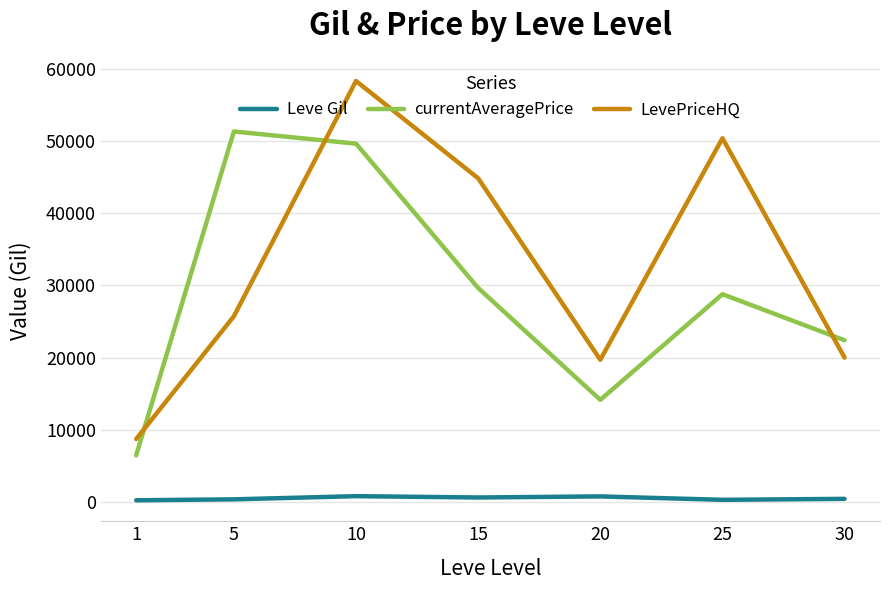

Between which two adjacent categories do currentAveragePrice and LevePriceHQ first intersect?

1 and 5